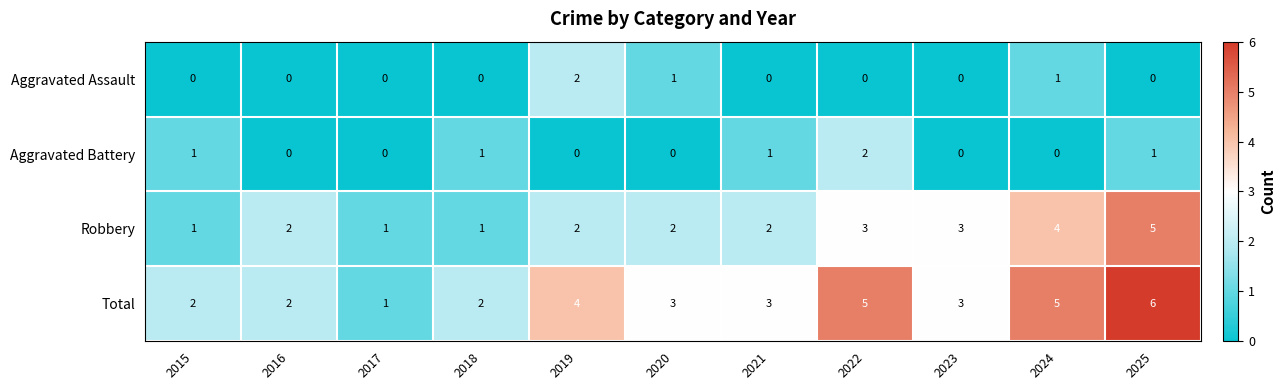

What is the sum of all Aggravated Assault values?

4